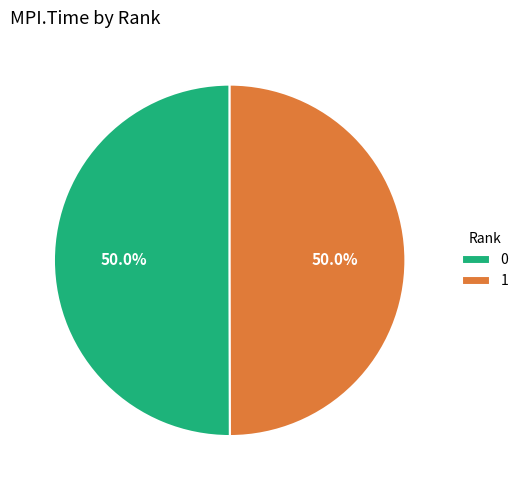

How much of the chart is everything except 0?

50.0%